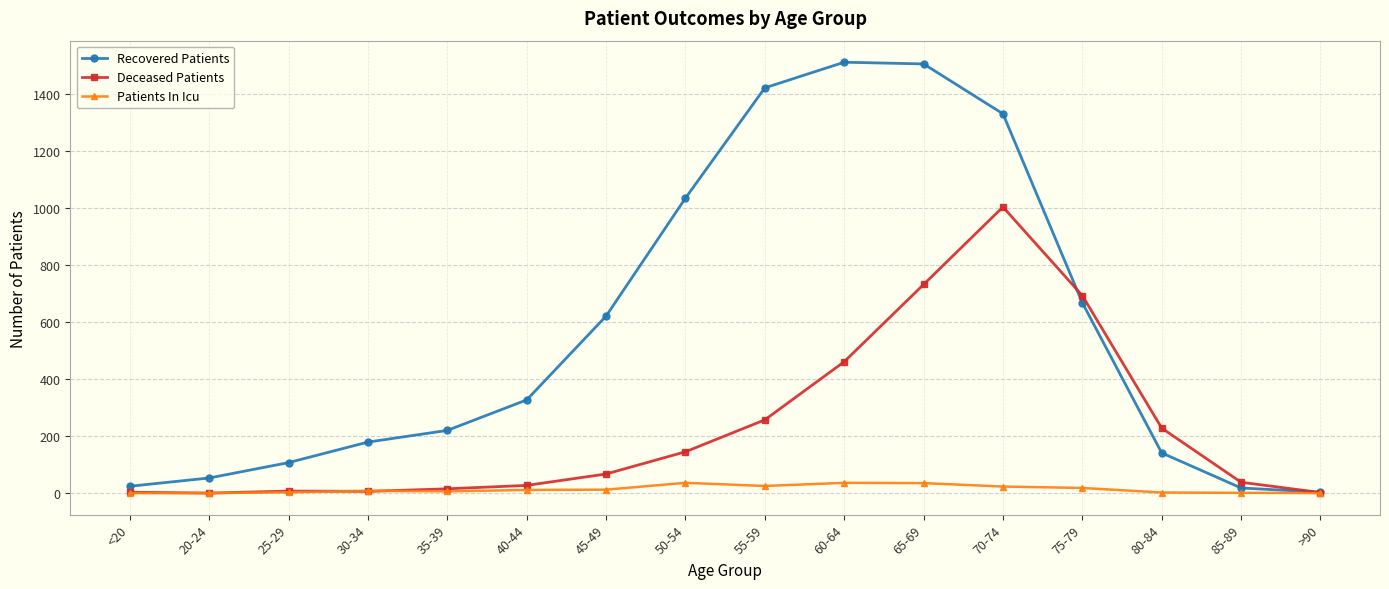

What value does the Recovered Patients series have at 65-69, to the nearest 10?

1510